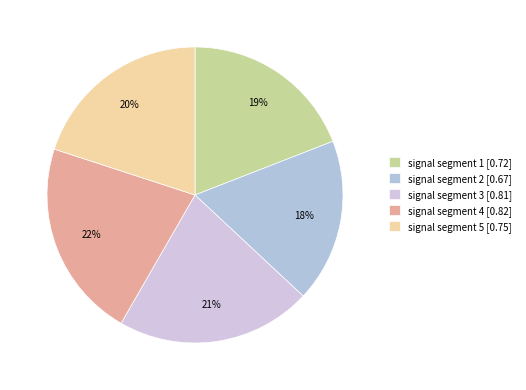

Do signal segment 1 and signal segment 4 together represent more than half of the pie?

No